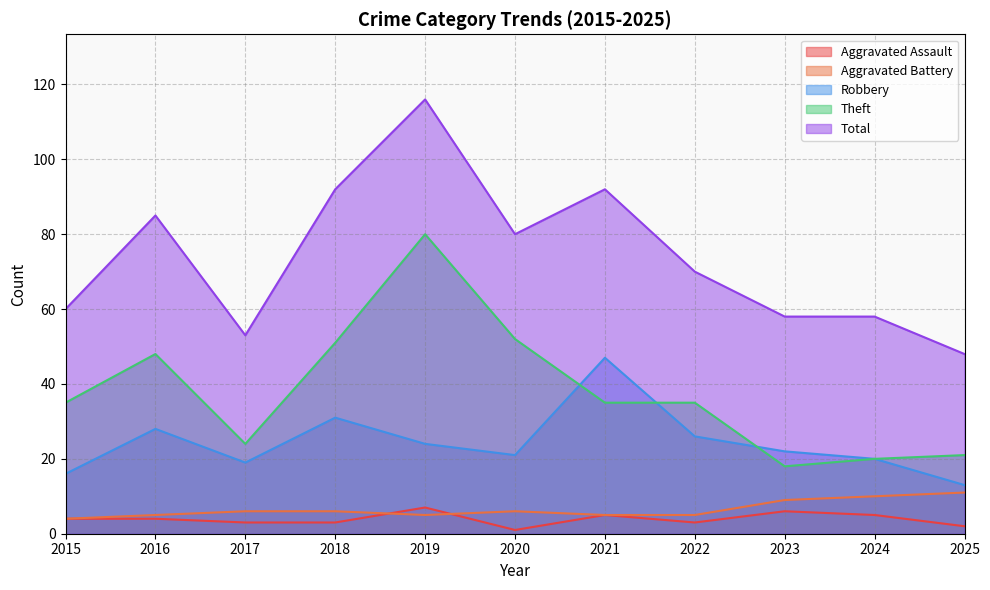

At how many categories does at least one series exceed 103?

1